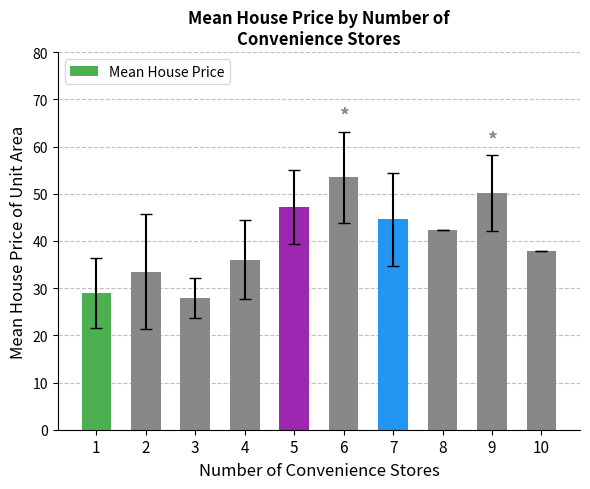

Reading left to right, transcribe all the data shown in this chart.

28.9	33.5	27.8	36.0	47.2	53.5	44.6	42.3	50.2	37.9